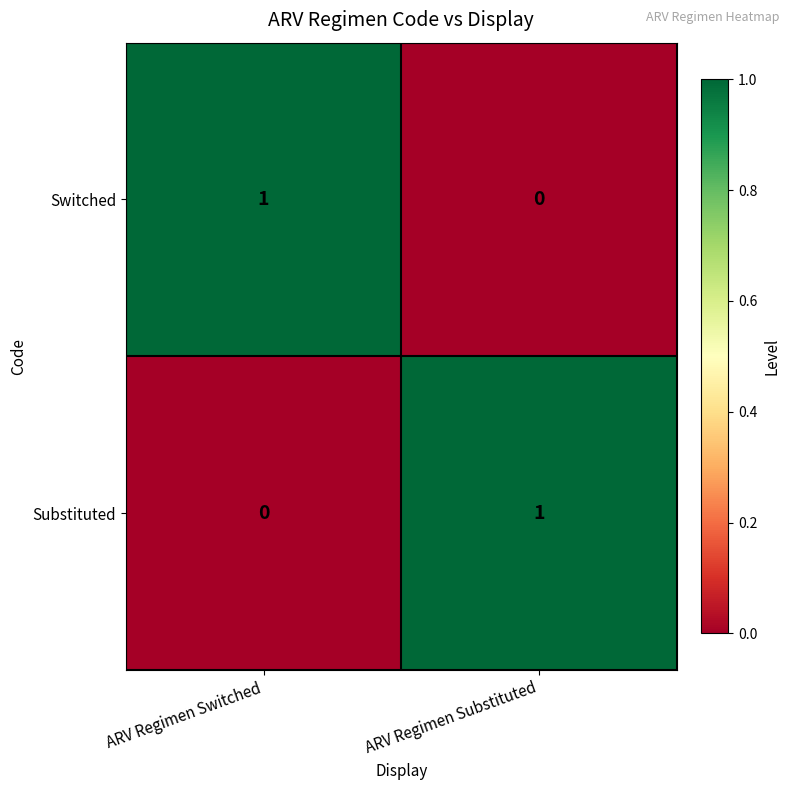

Is it true that Switched equals 1 at ARV Regimen Switched?

True